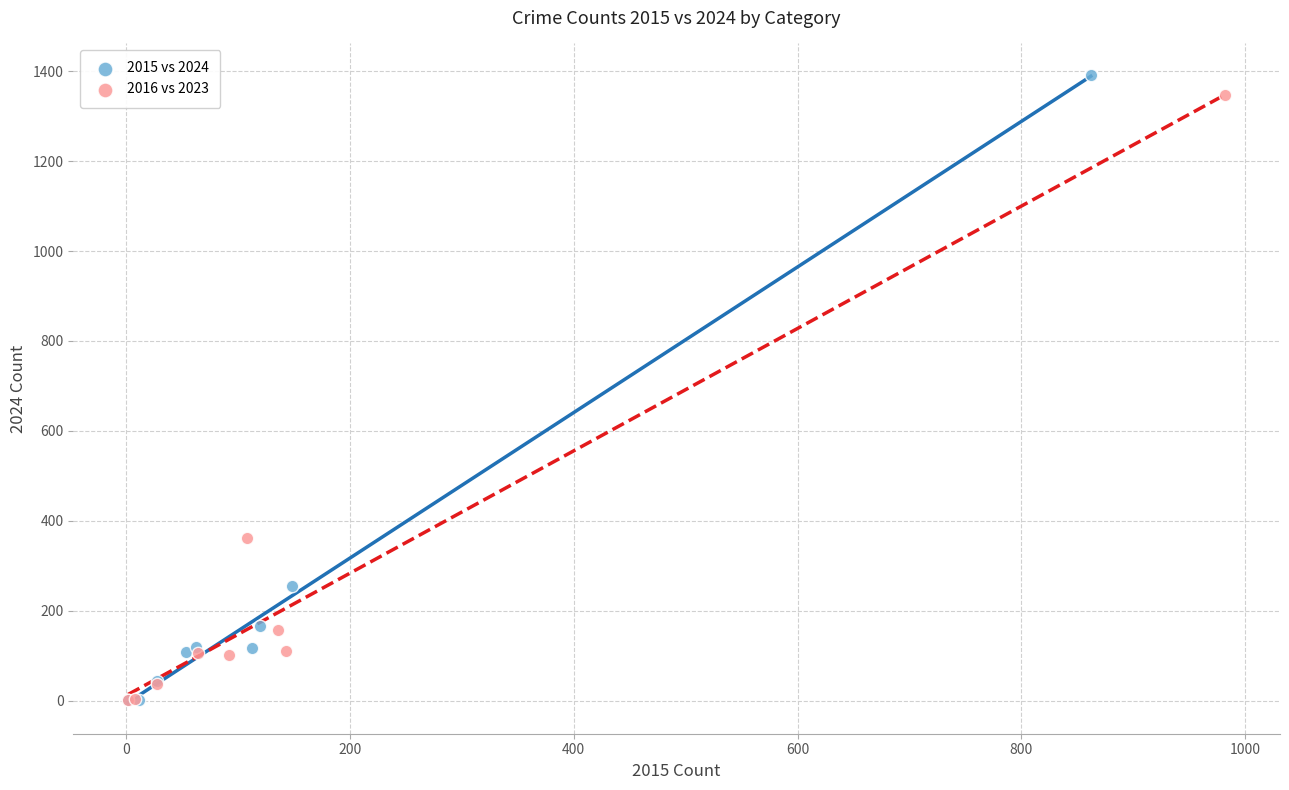

Which series has the widest spread of Y values?

2015 vs 2024